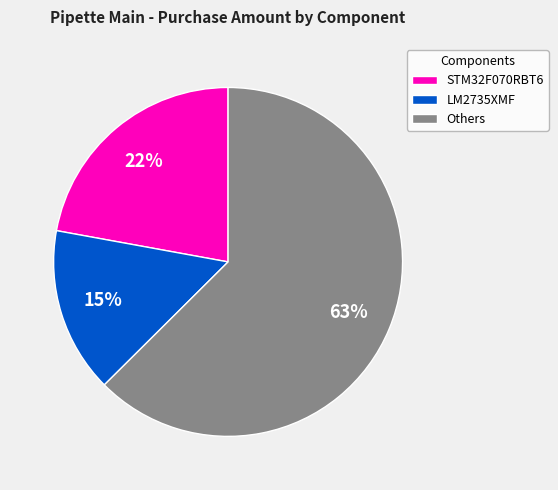

How many slices are in this pie chart?

3